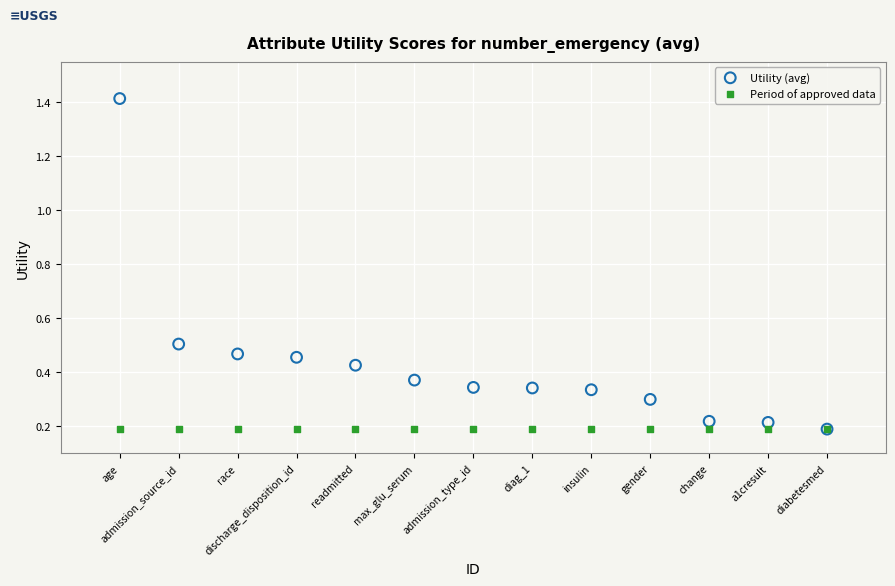

What are all the series names shown in the legend?

Utility (avg), Period of approved data